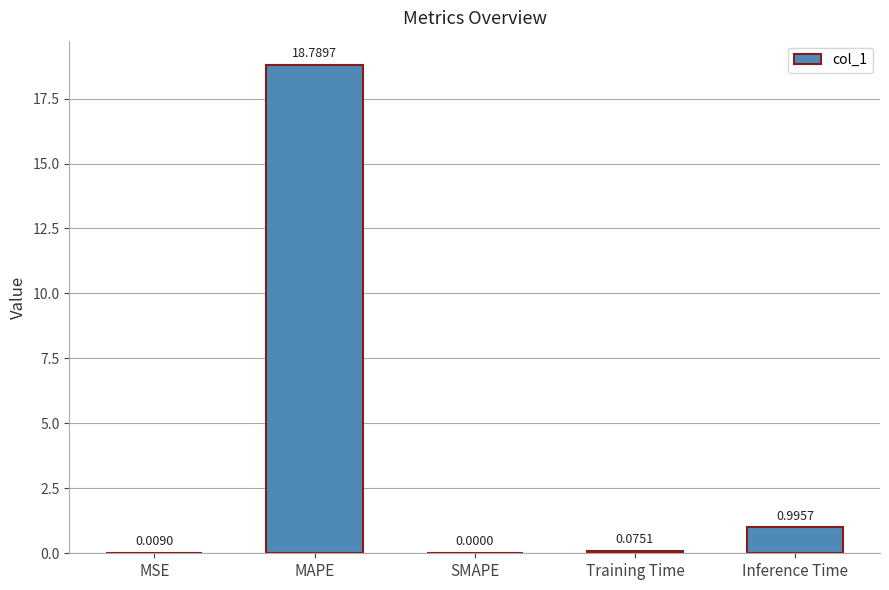

Which has a higher value, SMAPE or MSE?

MSE